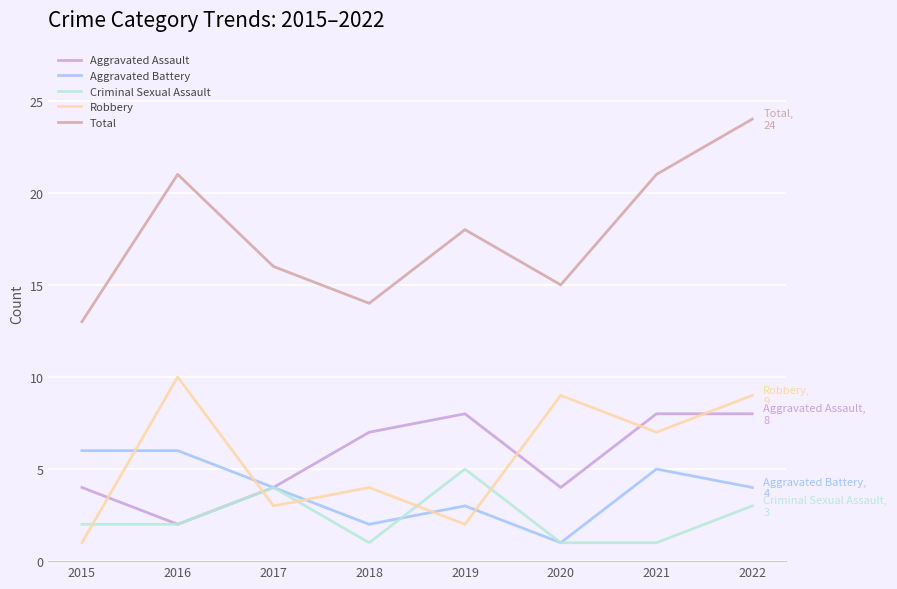

In Criminal Sexual Assault, how many points are higher than both neighbors (excluding endpoints)?

2